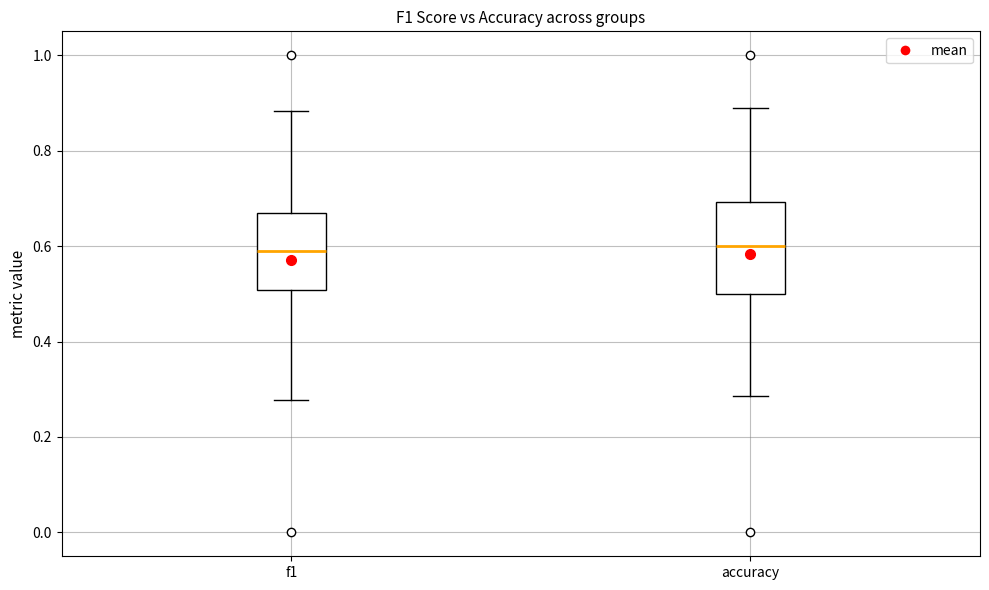

Where is the lower edge of the box for f1 on the y-axis? The values are not printed on the chart, so give them approximately, as read against the axis.

0.50